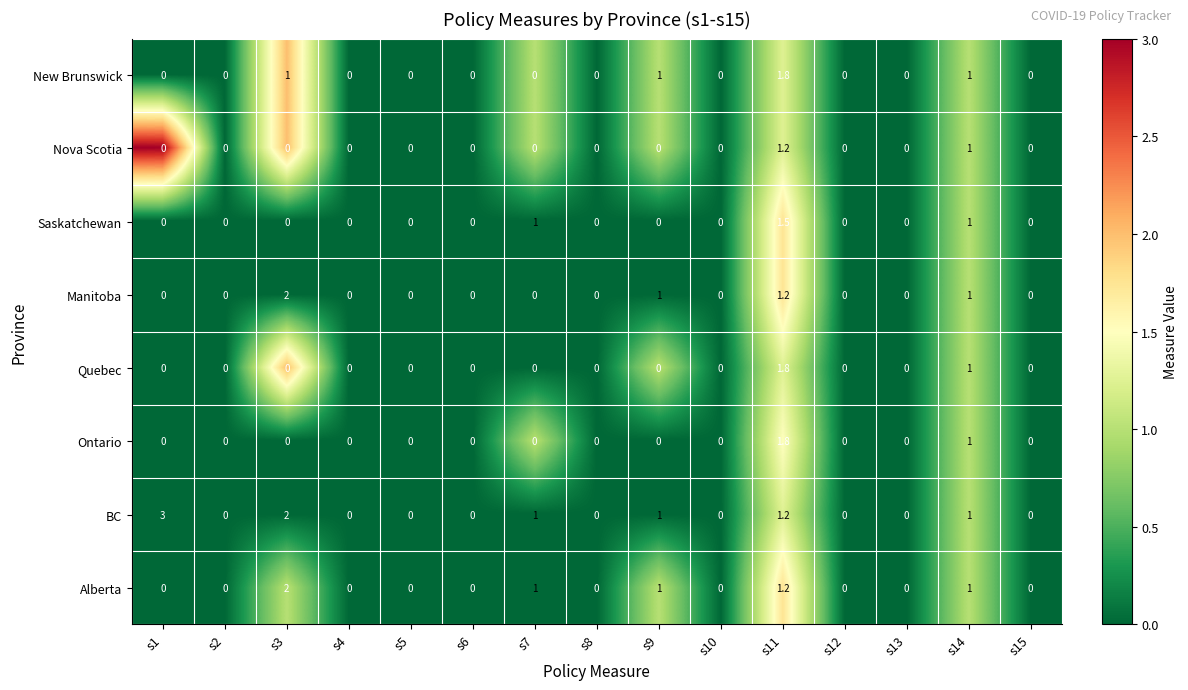

How many positive values does the Alberta series have?

5